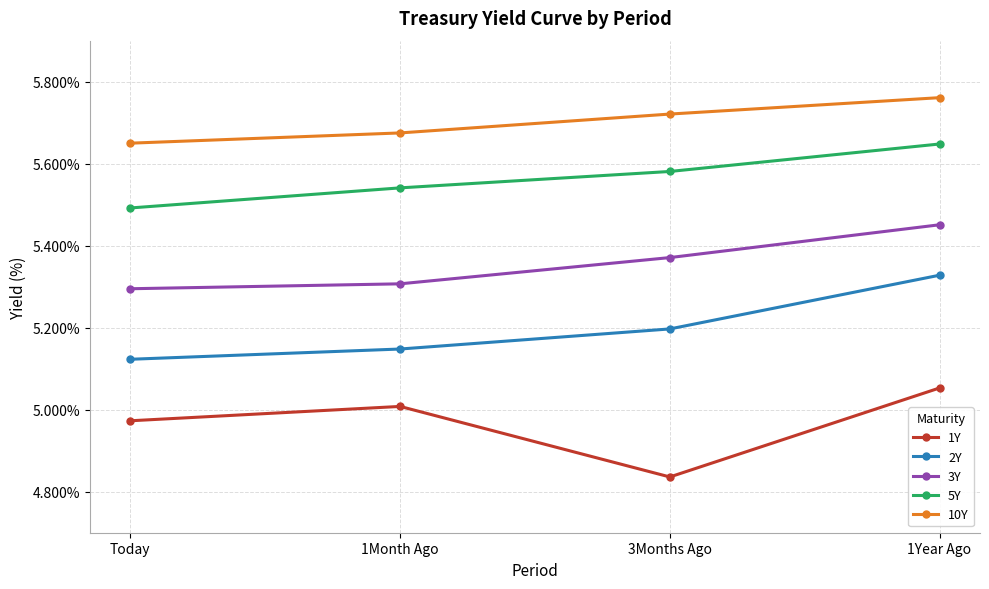

List the series in order of their peak value, highest first.

10Y, 5Y, 3Y, 2Y, 1Y